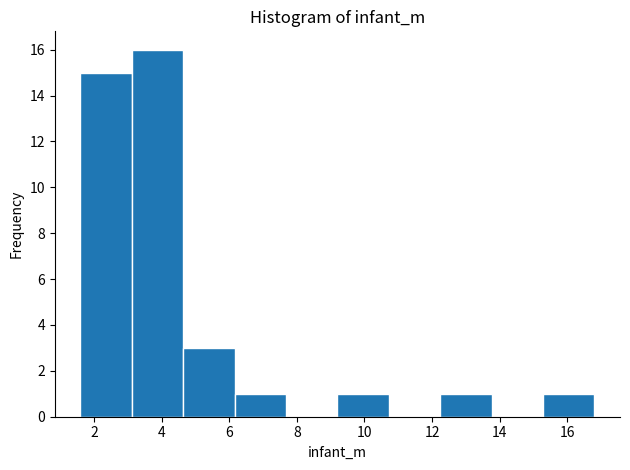

Reading left to right, transcribe this chart: for each bar, give the range it covers on the x-axis and its height. Neither the bar edges nor the heights are printed on the chart, so give them approximately, as read against the axes.

1.60 to 3.12: 15
3.12 to 4.64: 16
4.64 to 6.16: 3
6.16 to 7.68: 1
7.68 to 9.20: 0
9.20 to 10.72: 1
10.72 to 12.24: 0
12.24 to 13.76: 1
13.76 to 15.28: 0
15.28 to 16.80: 1